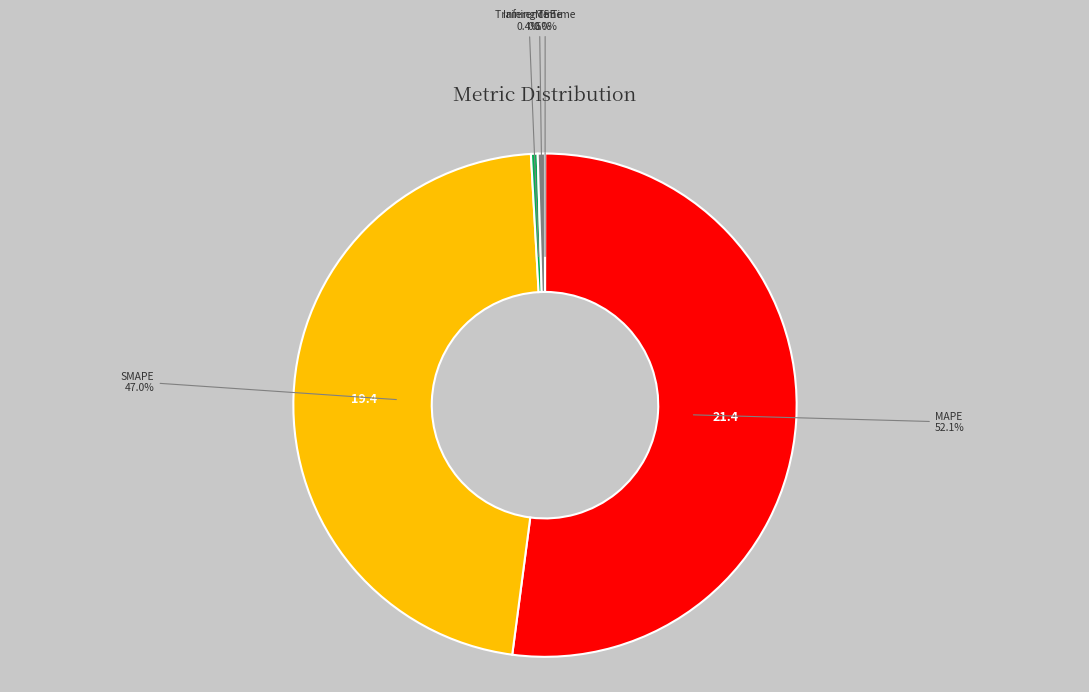

What is the largest slice in the pie chart?

MAPE